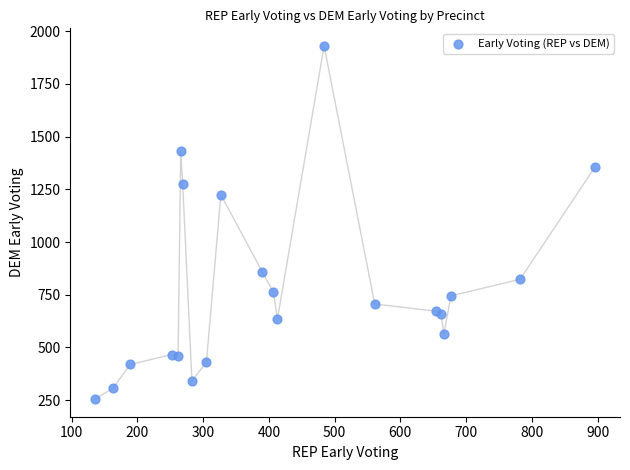

What Y value in the scatter plot is closest to 1092?

1224